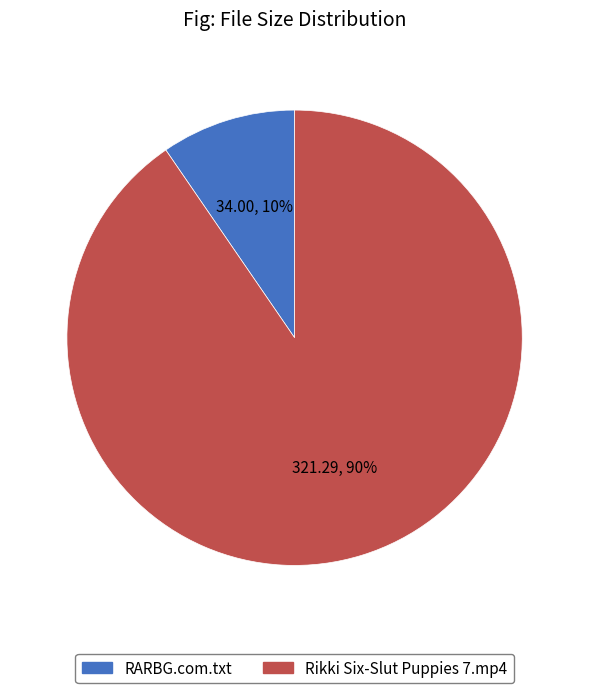

Which has a higher value, RARBG.com.txt or Rikki Six-Slut Puppies 7.mp4?

Rikki Six-Slut Puppies 7.mp4